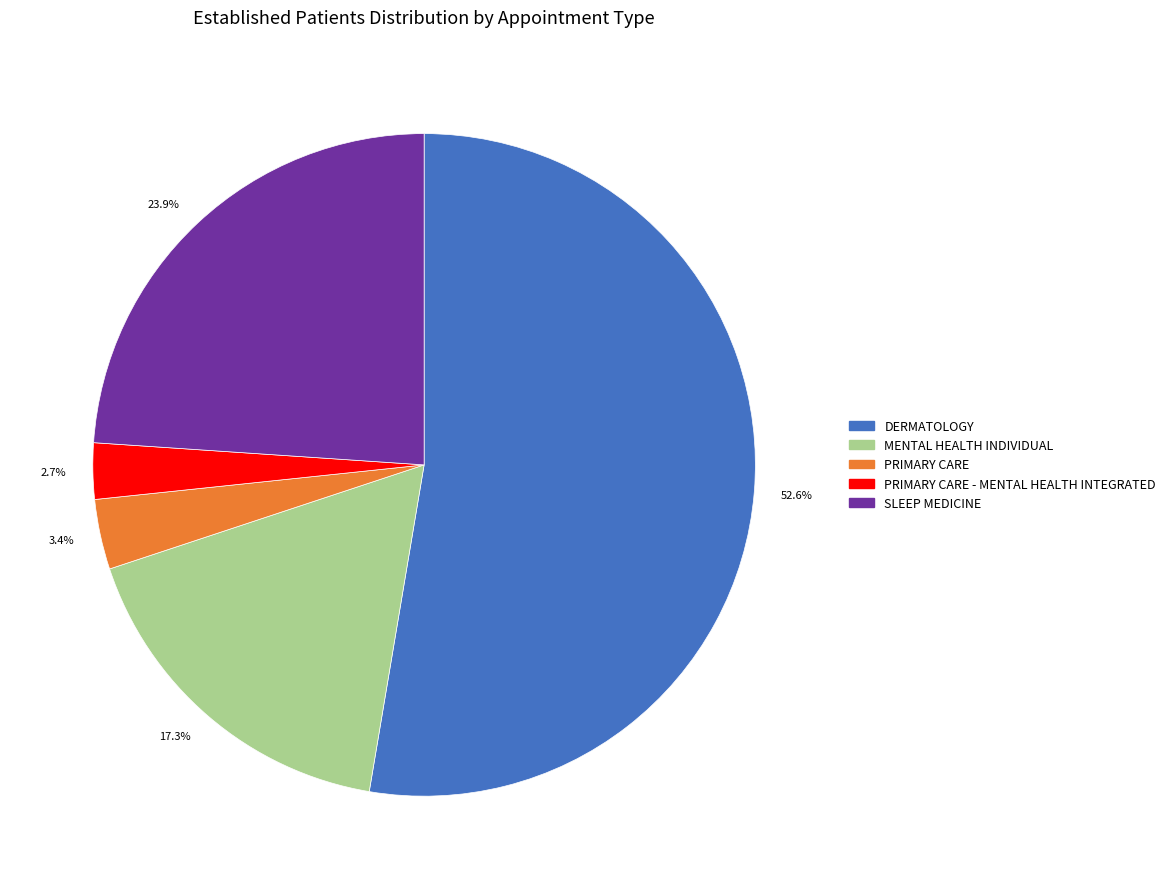

Is there any slice that represents more than half of the pie?

Yes